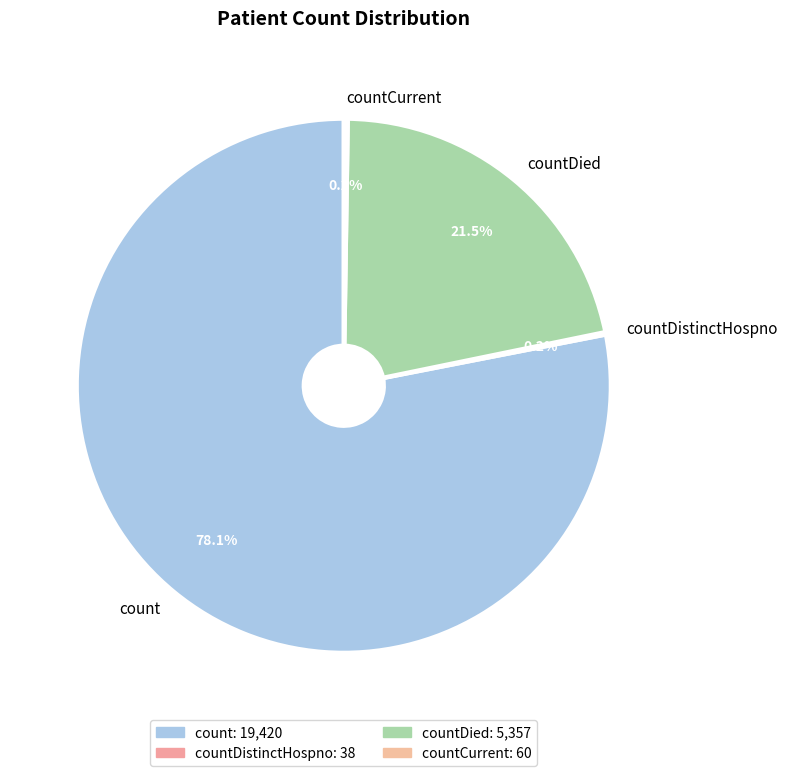

Which category accounts for the majority?

count